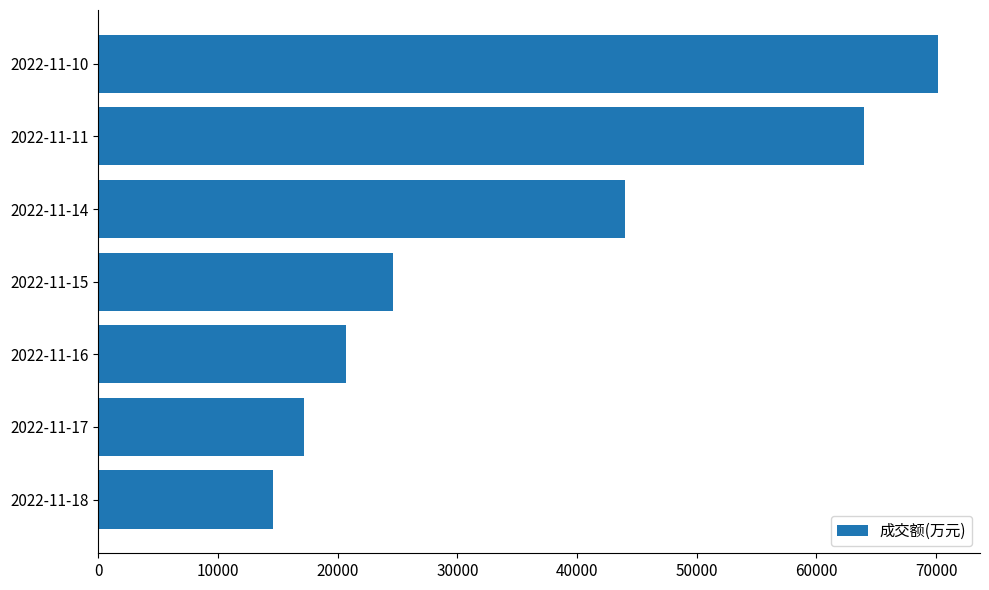

How many bars are there in total?

7